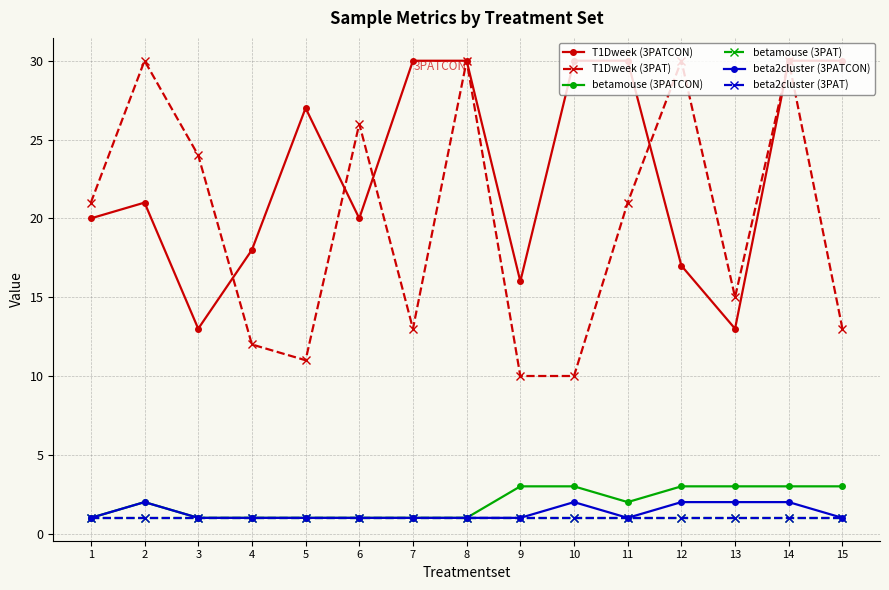

True or false: T1Dweek (3PATCON) and betamouse (3PAT) cross at least once.

False